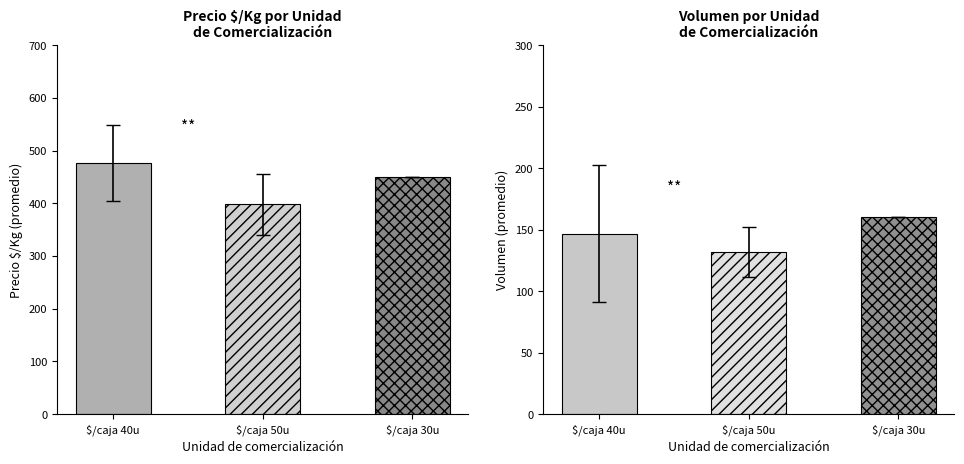

What are all the series names shown in the legend?

Precio $/Kg, Volumen